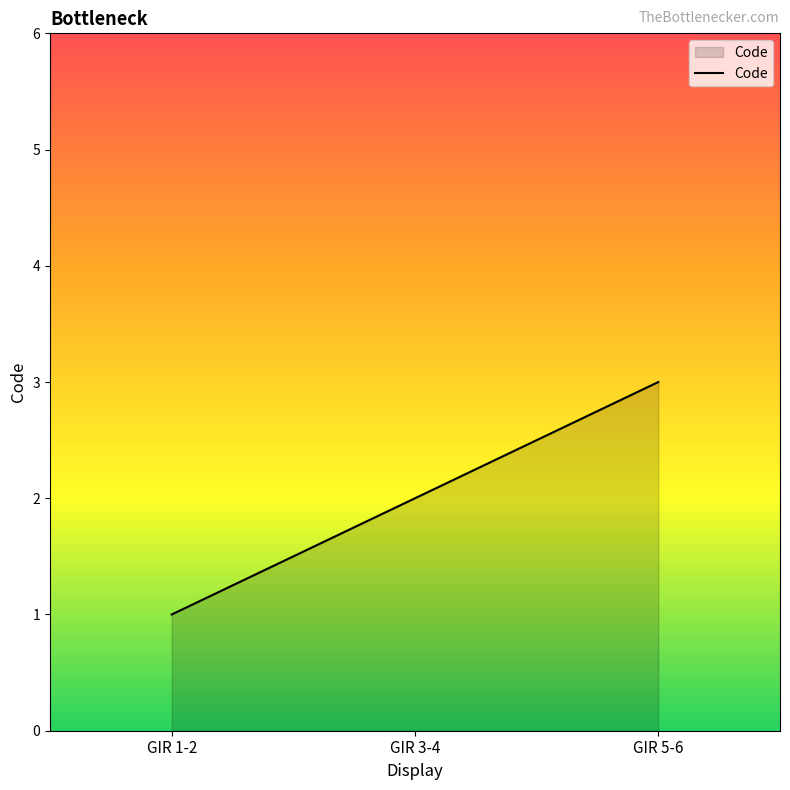

At which category does the chart reach its peak across all series?

GIR 5-6